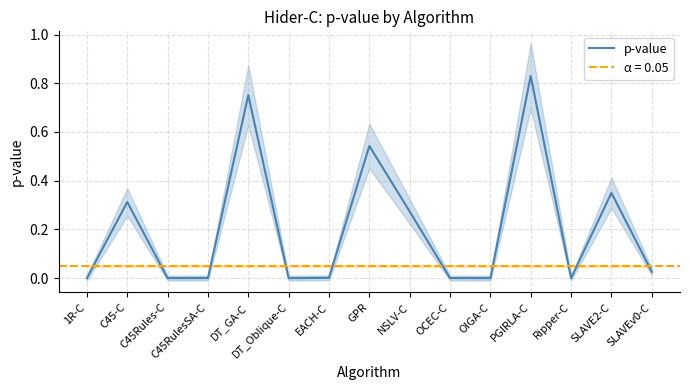

What is the sum of all values?

3.1